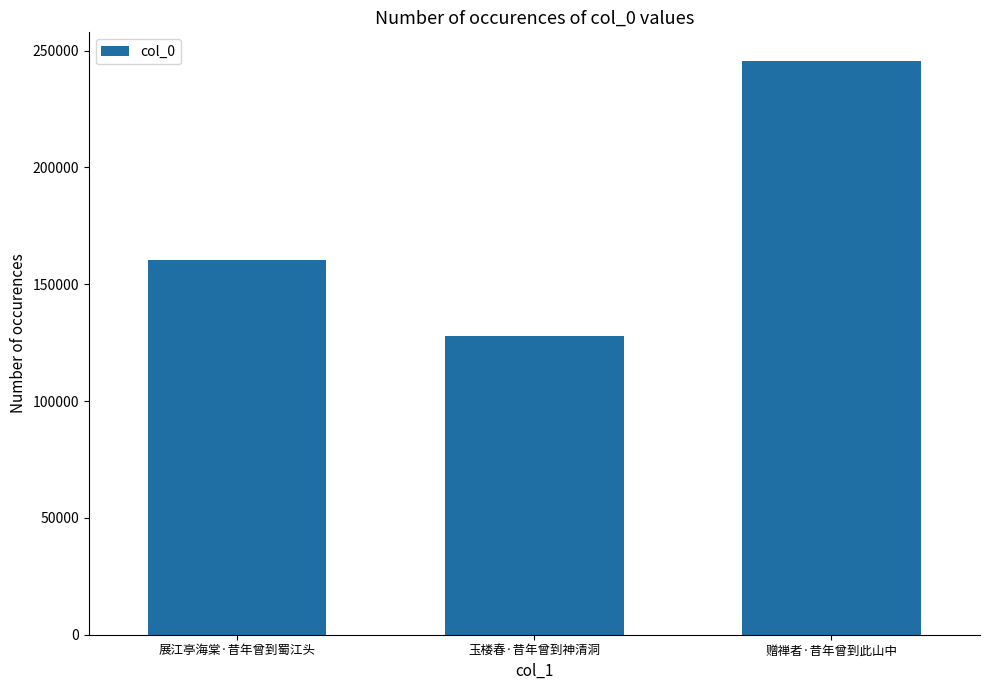

Which category has the highest value across all series?

赠禅者·昔年曾到此山中